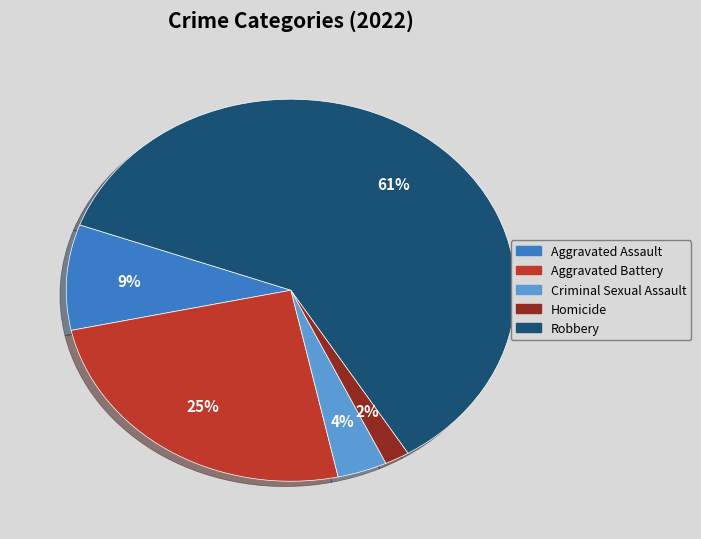

How many slices are in this pie chart?

5